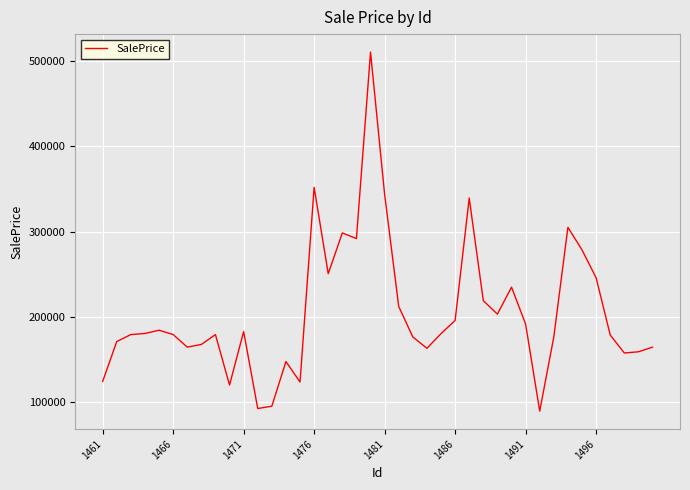

What is the maximum value shown in the chart?

510531.9